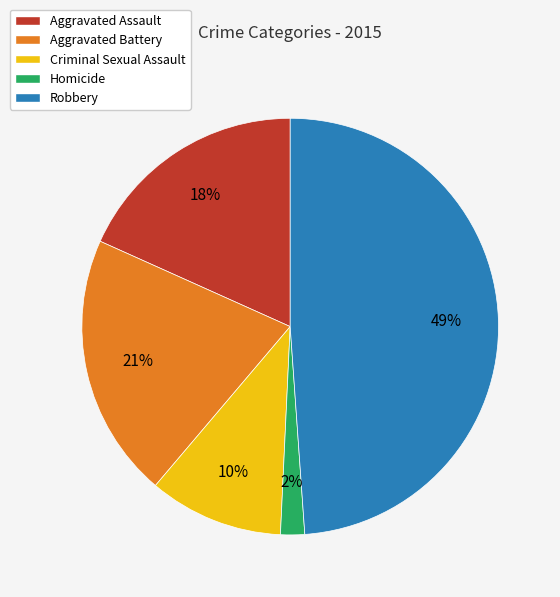

What is the ratio of the value at Criminal Sexual Assault to the value at Aggravated Battery?

0.5